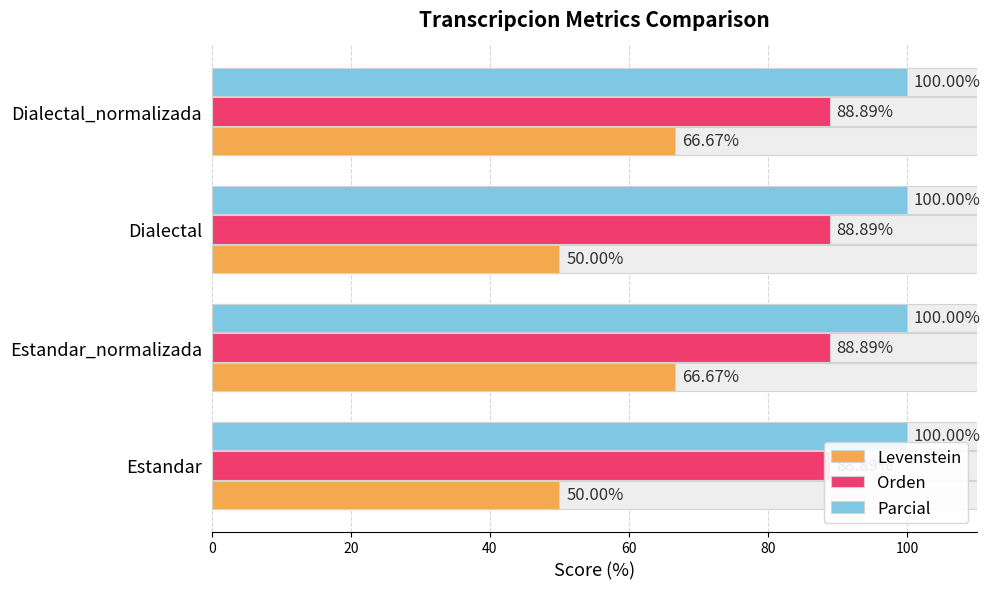

What is the value of the Levenstein bar at the 1st from the left?

50.0